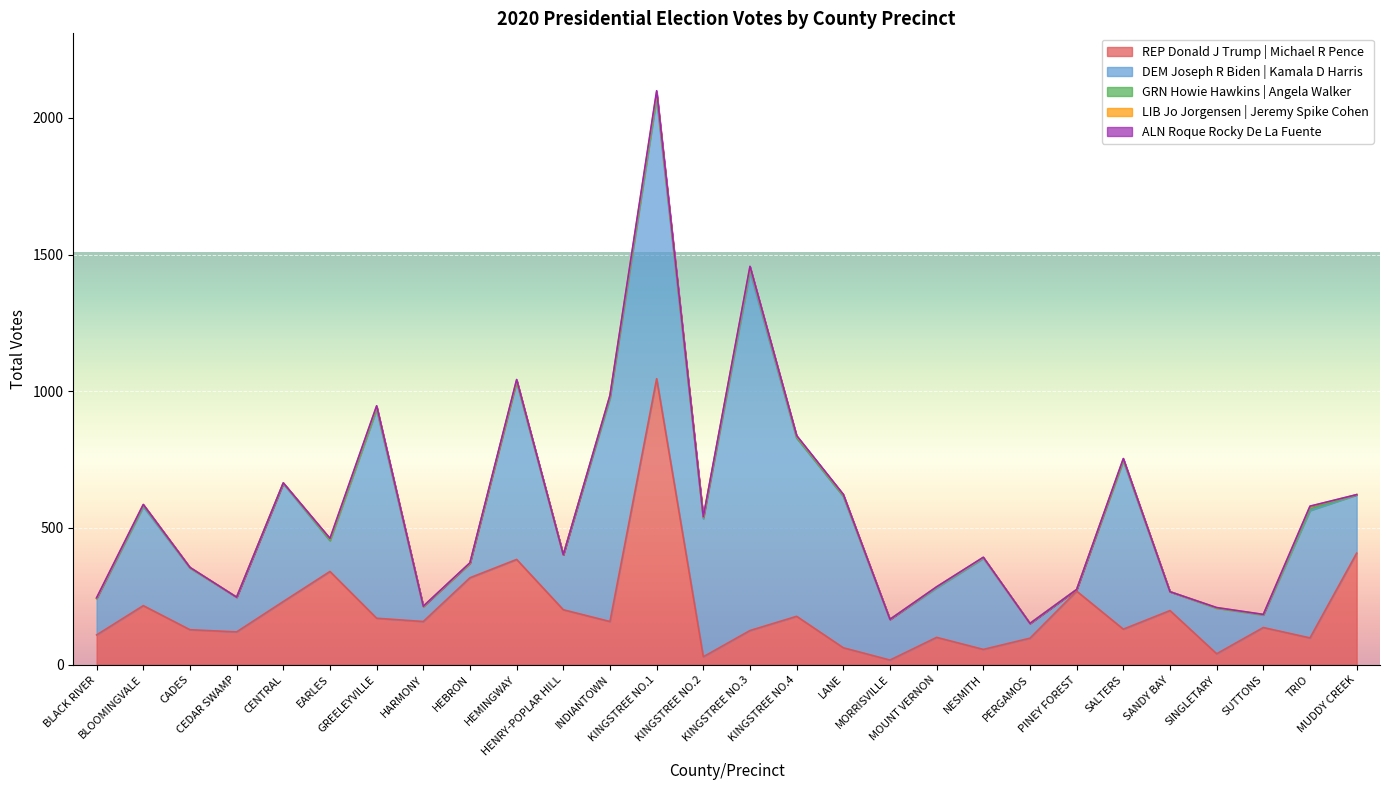

What is the total value across all series at PERGAMOS?

151